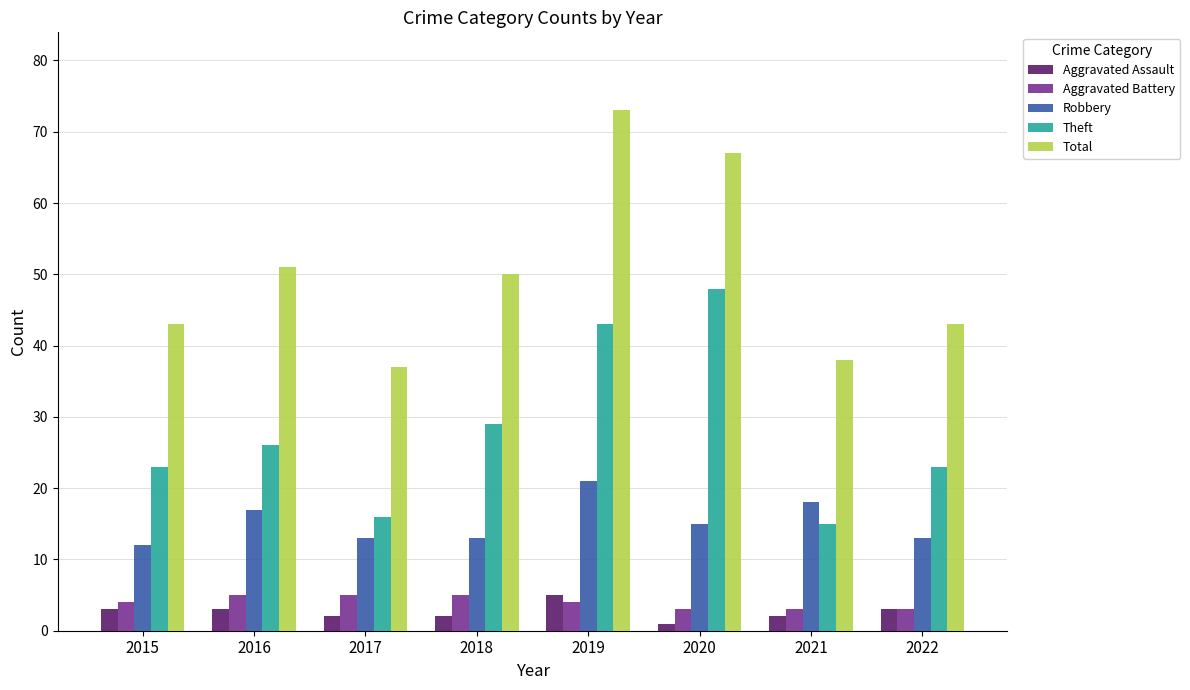

What is the difference between the second highest and second lowest values in the Total series?

29